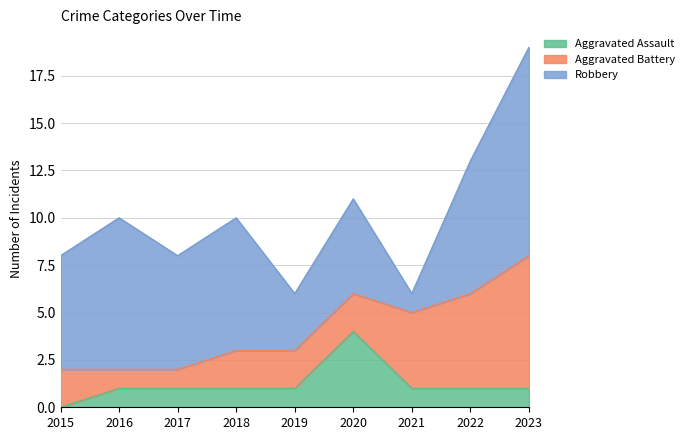

How many values in the Robbery series are below 6?

3